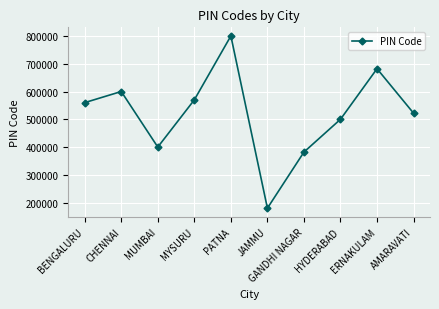

Reading left to right, transcribe all the data shown in this chart.

560001	600001	400001	570001	800001	180001	382001	500001	682001	522001